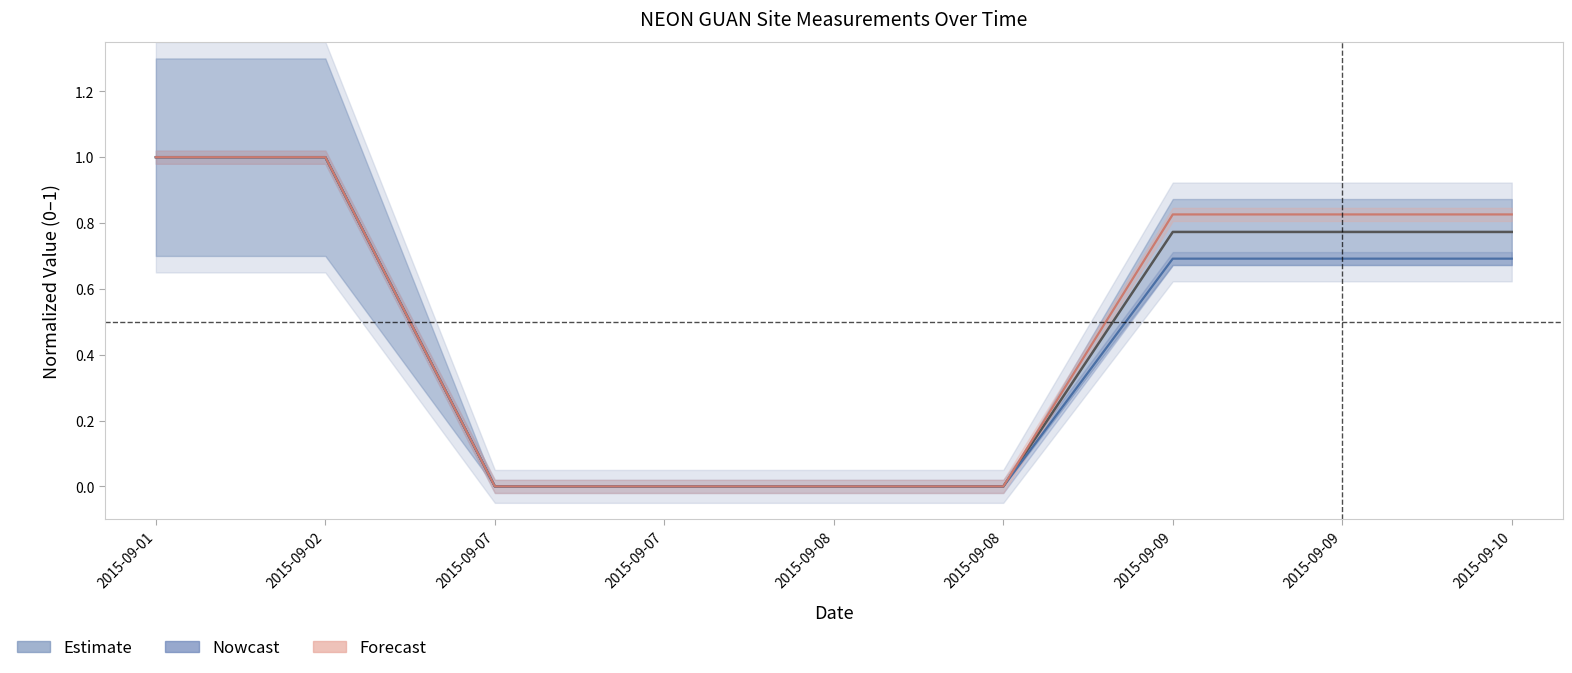

What is the value of the decimalLongitude point at the 1st from the left?

1.0